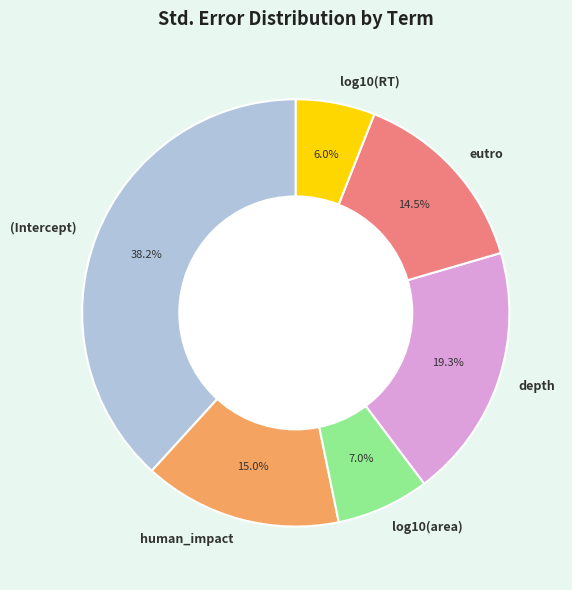

Which slice is the smallest?

log10(RT)